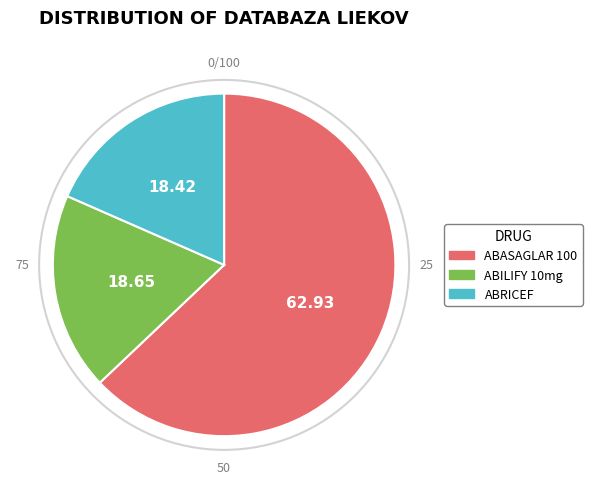

Does ABRICEF account for over 50% of the chart?

No